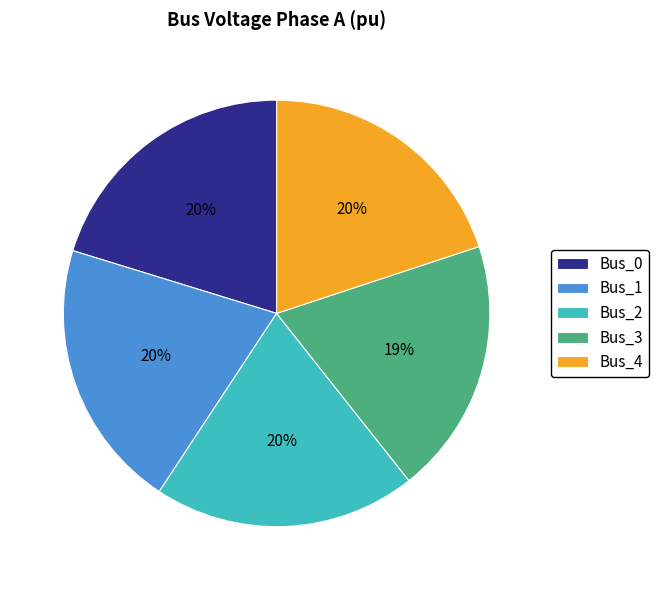

The Bus_0 slice represents 34% of the pie. True or false?

False